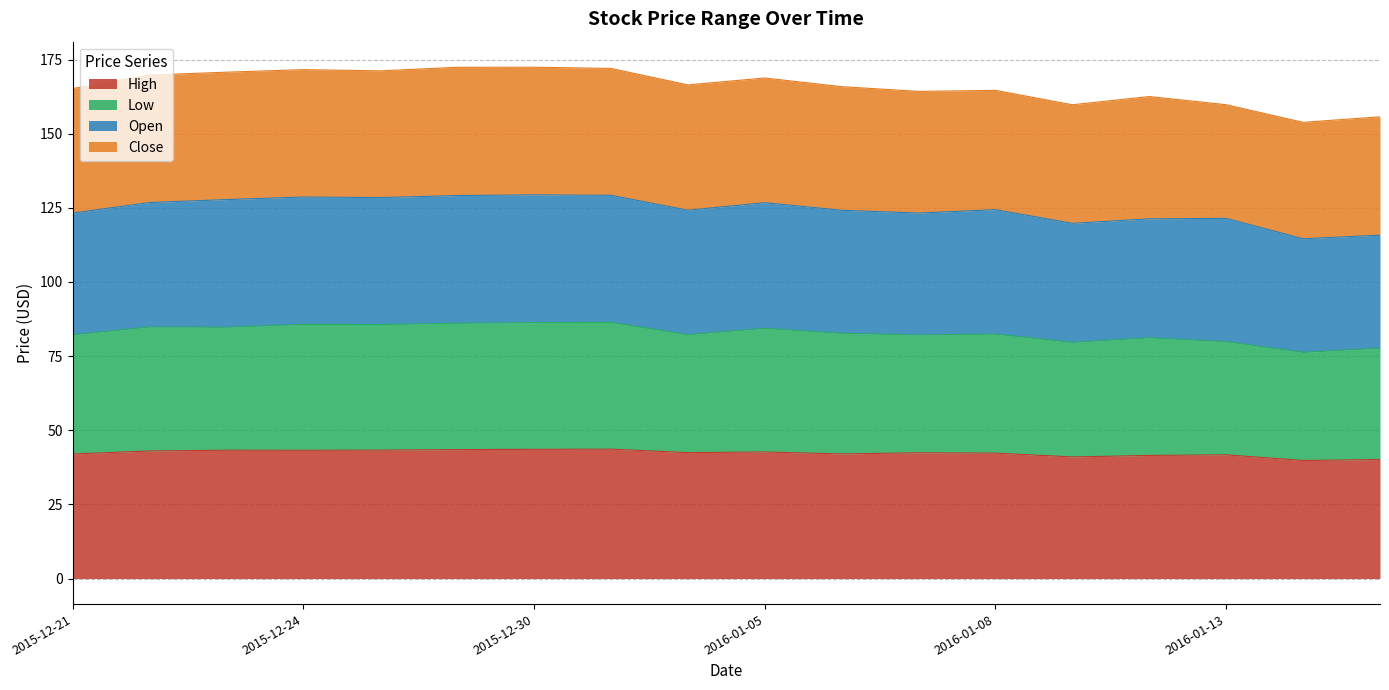

What is the label of the 1st point from the right?

2016-01-15